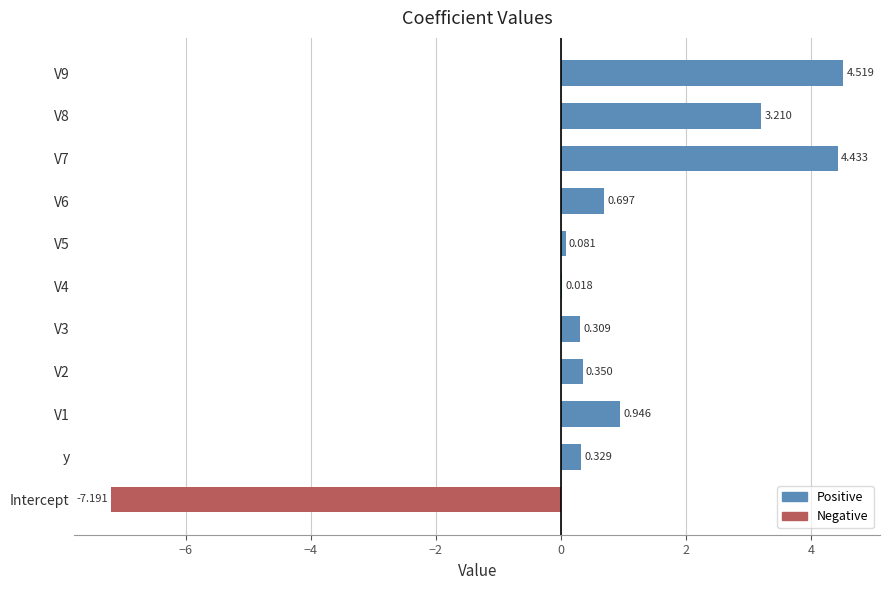

Between V3 and y, which is larger?

y